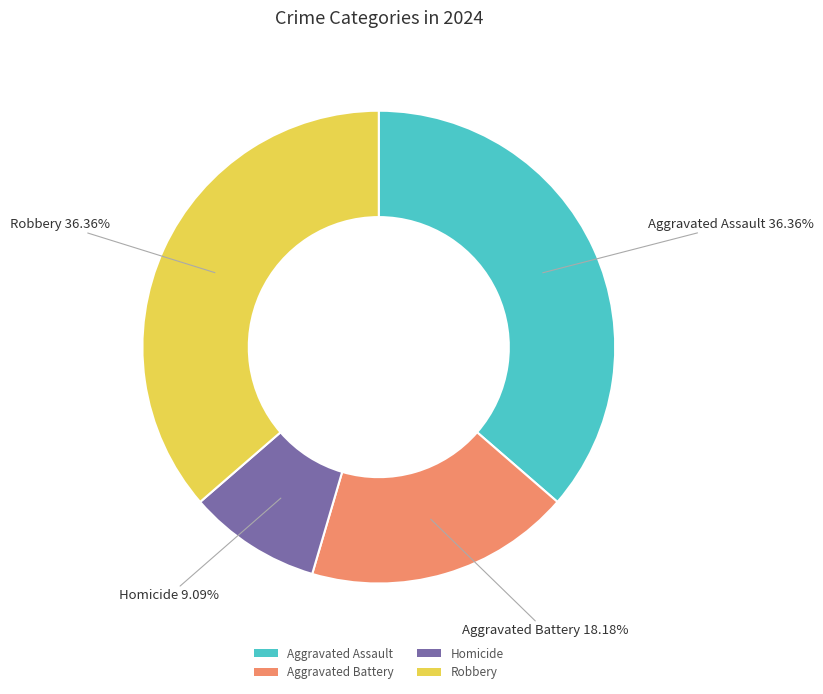

How many slices are in this pie chart?

4